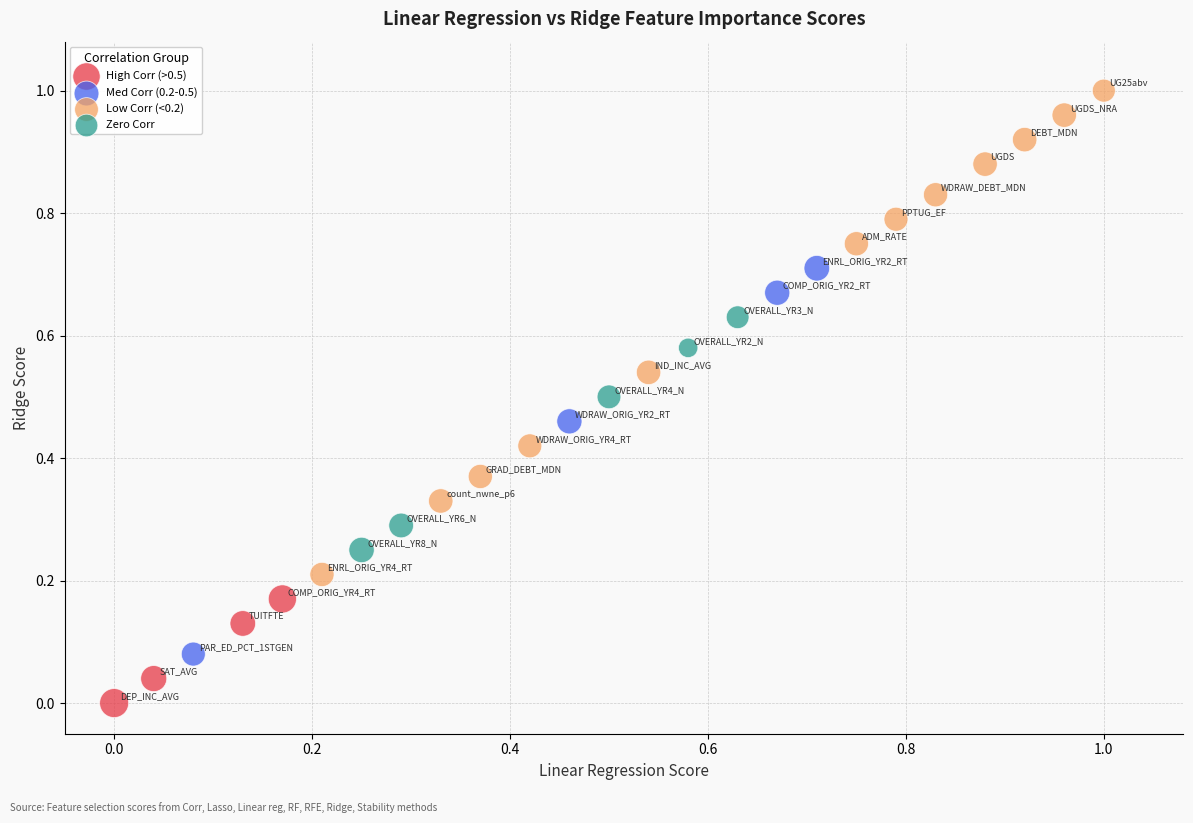

Which series reaches the maximum Y coordinate?

Low Corr (<0.2)